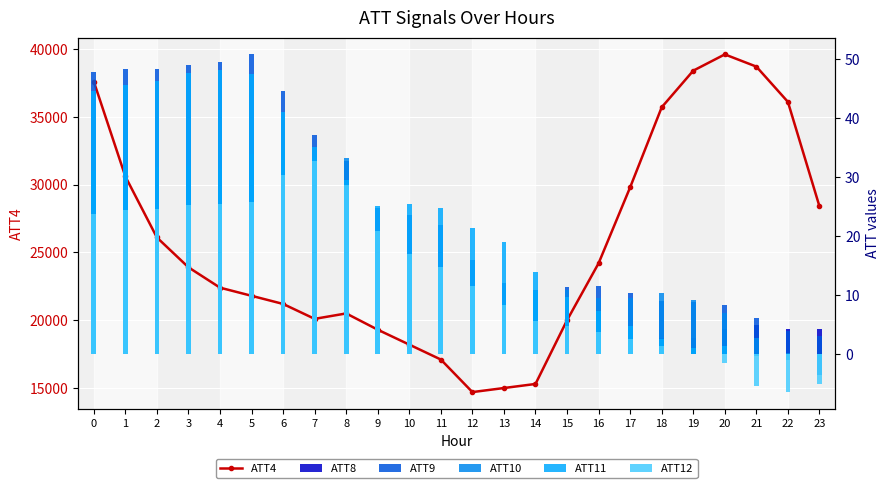

Reading left to right, extract all data points from this chart.

ATT4: 37600.0	30600.0	26100.0	23900.0	22400.0	21800.0	21200.0	20100.0	20500.0	19300.0	18200.0	17100.0	14700.0	15000.0	15300.0	20000.0	24200.0	29800.0	35700.0	38400.0	39600.0	38700.0	36100.0	28400.0
ATT8: 1.9	1.6	1.5	1.2	1.5	1.1	0.8	1.0	0.5	0.7	0.4	1.0	2.7	5.0	4.2	1.9	1.3	2.1	2.8	2.8	4.4	4.9	4.4	4.4
ATT9: 47.9	48.3	48.4	49.0	49.6	50.8	44.7	37.2	32.7	24.8	23.6	21.9	15.9	12.0	10.9	11.4	11.5	10.4	9.0	8.8	8.3	6.2	3.9	3.2
ATT10: 31.1	31.4	31.7	31.8	31.4	34.0	34.6	33.4	33.3	18.7	13.4	12.1	8.4	8.6	10.8	10.8	9.5	9.6	10.4	9.3	7.0	2.8	0.3	-3.5
ATT11: 44.6	45.6	46.3	47.7	48.3	47.5	41.1	35.2	29.6	25.1	25.5	24.8	21.4	19.0	14.0	9.8	7.4	4.9	2.6	1.2	1.4	-0.3	-1.0	-0.7
ATT12: 23.8	24.4	24.6	25.2	25.6	25.9	30.4	32.8	28.6	21.0	16.9	14.9	11.5	8.4	5.7	4.7	3.8	2.6	1.5	0.0	-1.5	-5.4	-6.4	-5.0